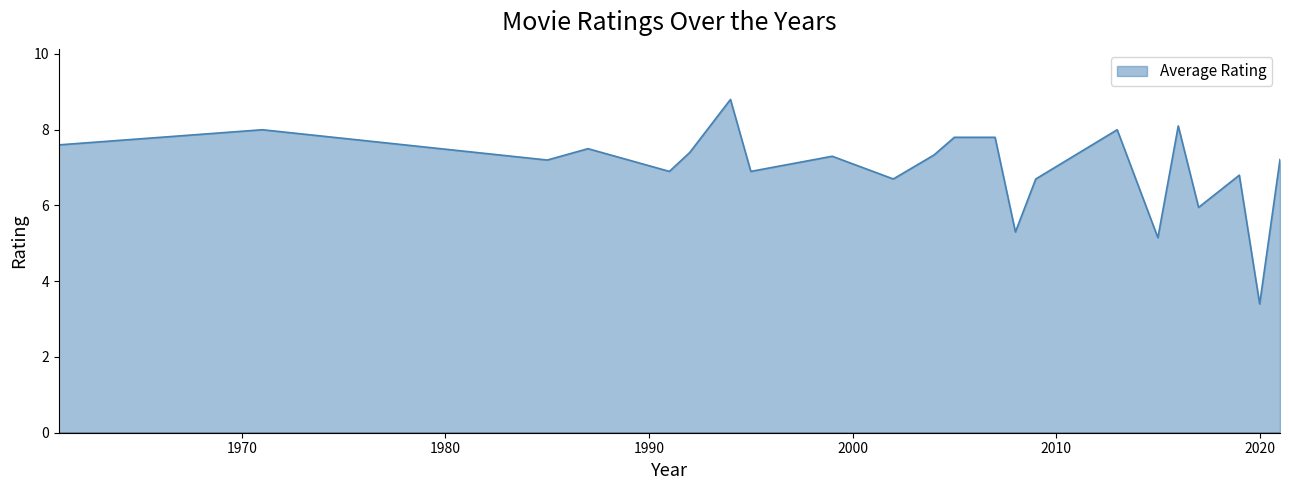

What is the minimum value shown in the chart?

3.4